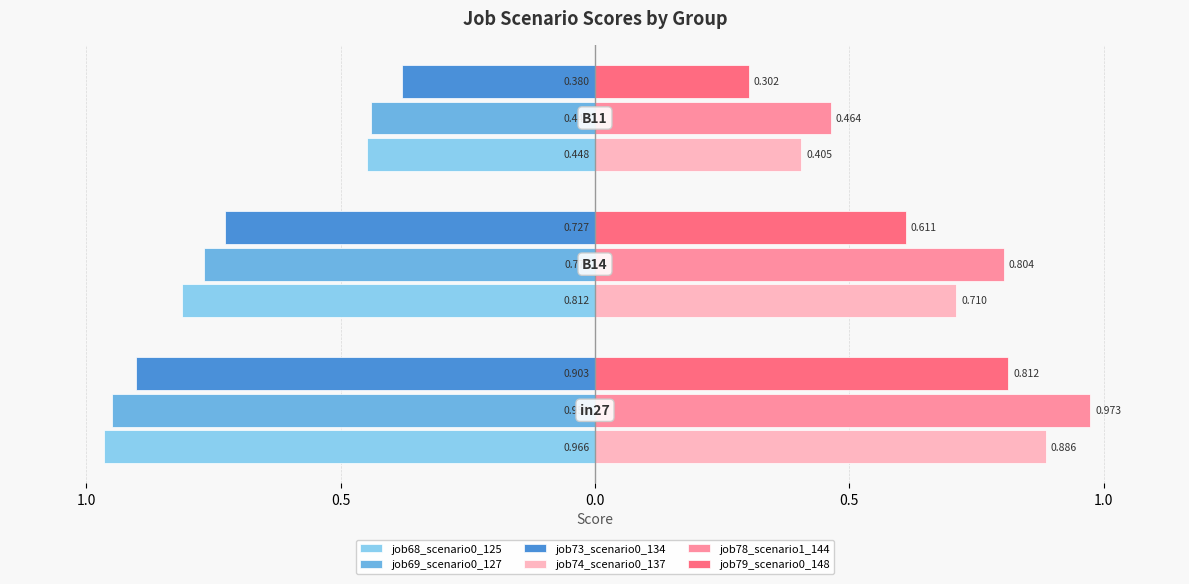

What are all the series names shown in the legend?

job68_scenario0_125, job69_scenario0_127, job73_scenario0_134, job74_scenario0_137, job78_scenario1_144, job79_scenario0_148